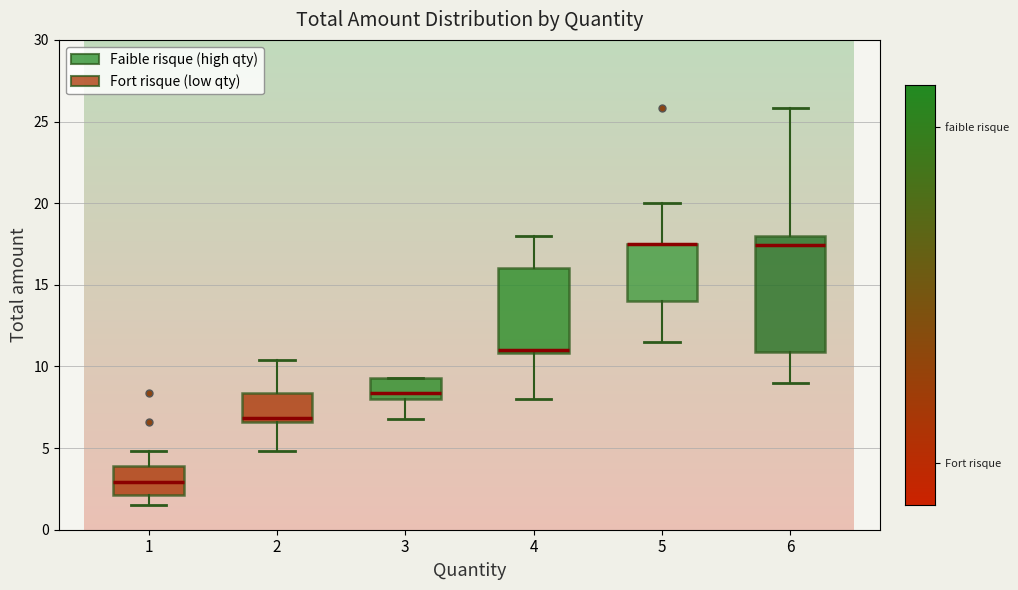

Reading left to right, transcribe this box plot: for each box, give where its median line is, the range the box spans, and where its two whiskers end, as read against the y-axis. The values are not printed on the chart, so give them approximately, as read against the axis.

1: median 3.0, box 2.0 to 4.0, whiskers 1.5 to 5.0
2: median 7.0, box 6.5 to 8.5, whiskers 5.0 to 10.5
3: median 8.5, box 8.0 to 9.5, whiskers 7.0 to 9.5
4: median 11.0 (just above the box's lower edge), box 11.0 to 16.0, whiskers 8.0 to 18.0
5: median 17.5 (drawn on the box's upper edge), box 14.0 to 17.5, whiskers 11.5 to 20.0
6: median 17.5, box 11.0 to 18.0, whiskers 9.0 to 26.0